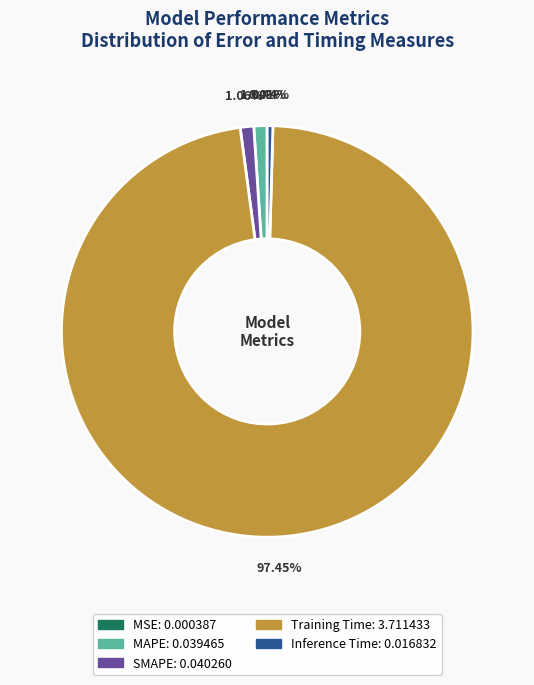

To the nearest percent, what is the difference between the largest and smallest slice percentages?

97%